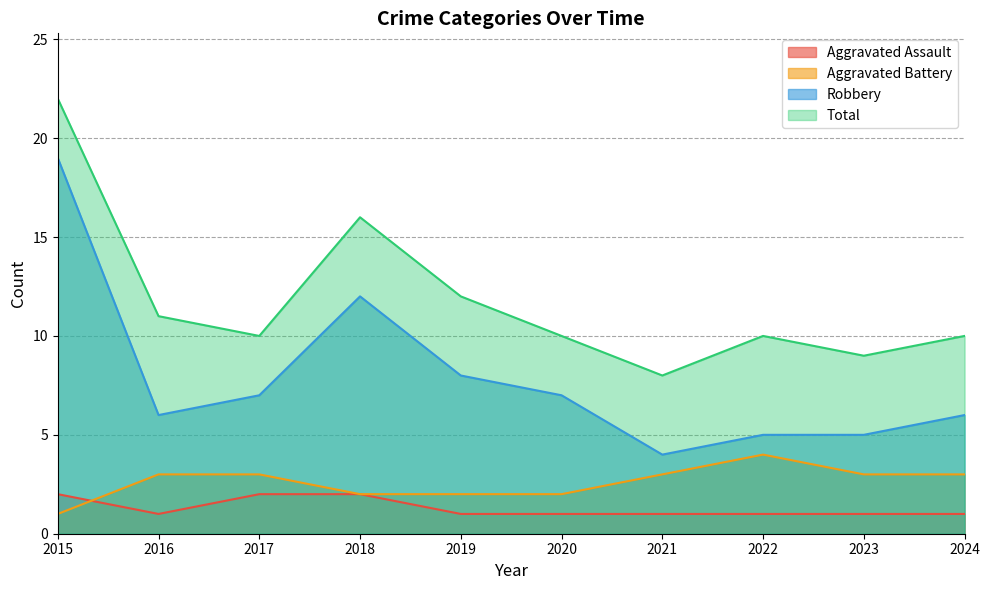

What is the difference between the maximum and minimum values in the Robbery series?

15